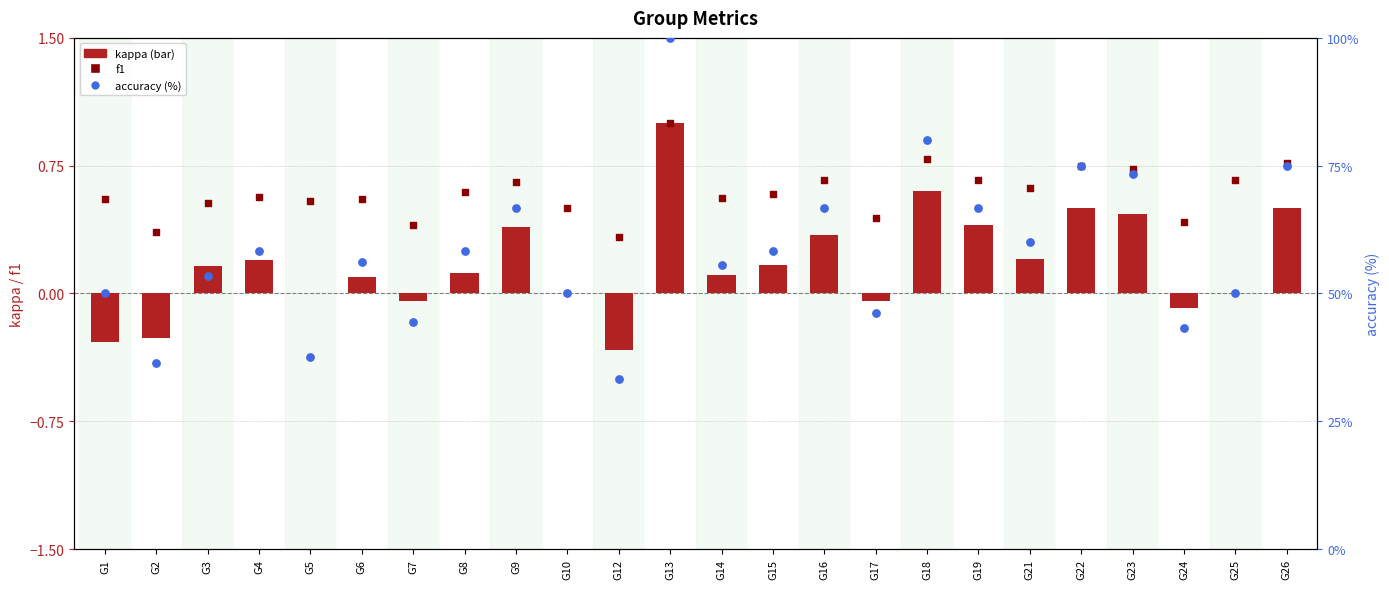

Which series has the largest Y range (max minus min)?

accuracy (%)